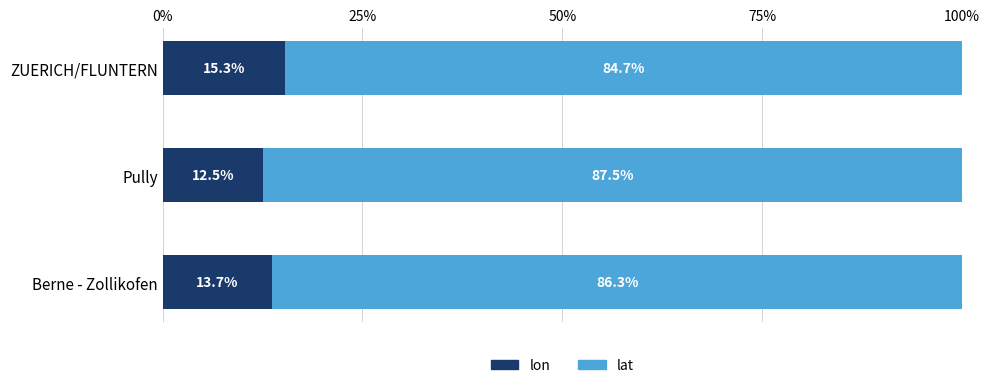

True or false: lon has a value of 21.5 at Berne - Zollikofen.

False